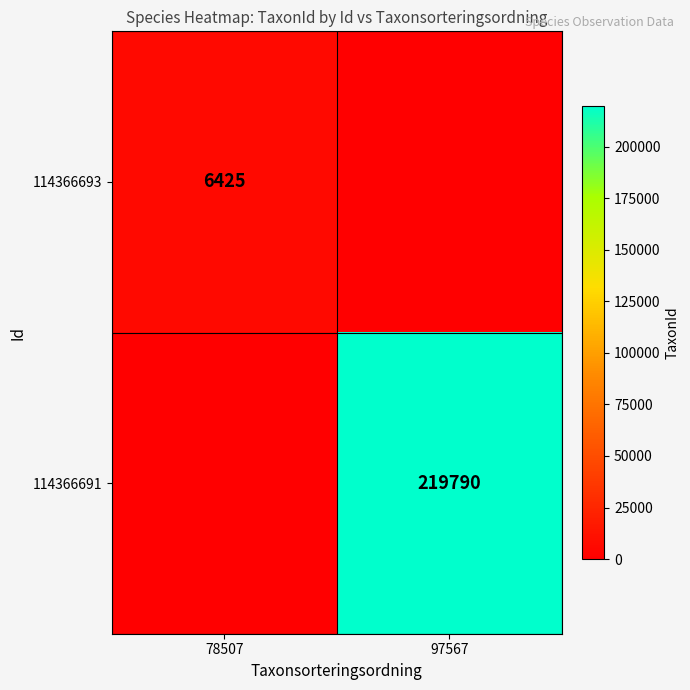

True or false: 114366693 has a value of 6425 at 78507.

True